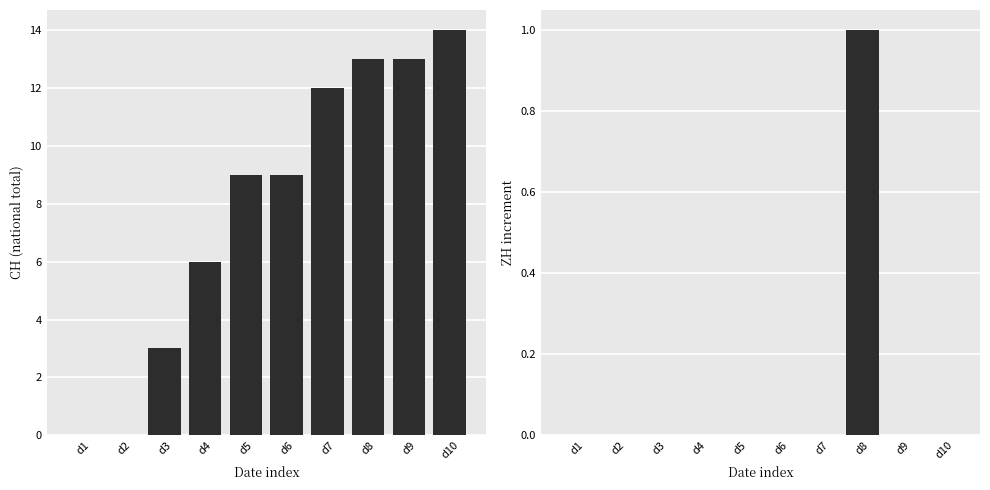

The ZH series shows 0 at d7. True or false?

False